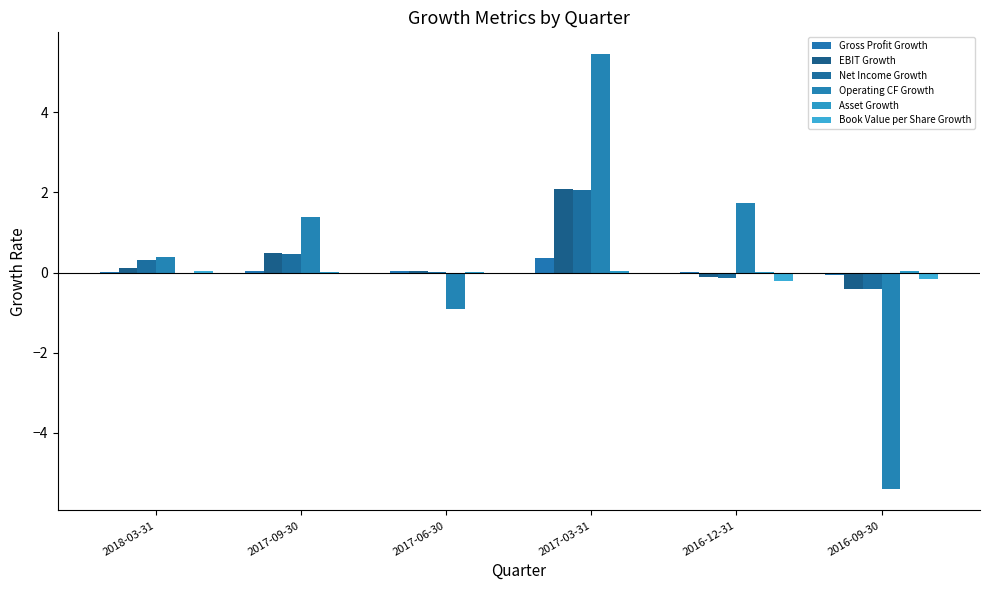

Which series has the largest total across all categories?

Operating CF Growth